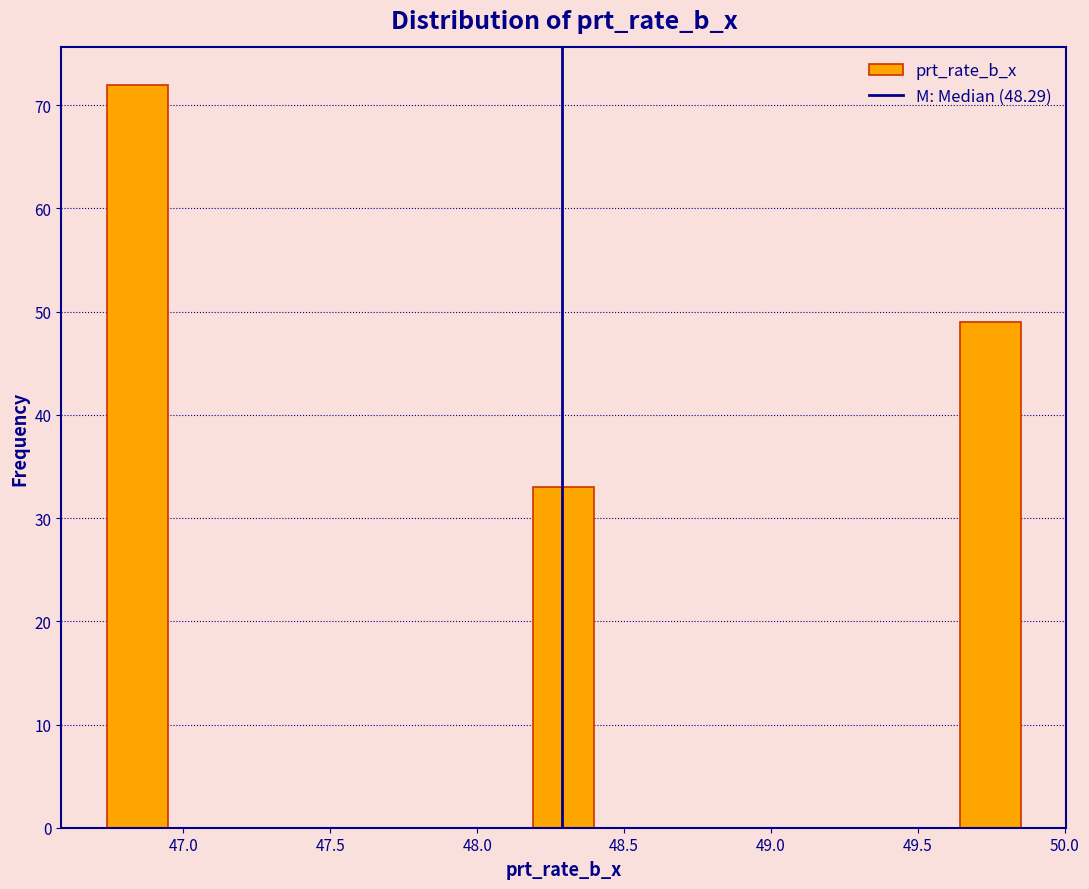

Reading left to right, list every bar in this chart as the range it spans on the x-axis followed by its height. Neither the bar edges nor the heights are printed on the chart, so give them approximately, as read against the axes.

46.75 to 46.95: 72
46.95 to 47.15: 0
47.15 to 47.35: 0
47.35 to 47.55: 0
47.55 to 47.80: 0
47.80 to 48.00: 0
48.00 to 48.20: 0
48.20 to 48.40: 33
48.40 to 48.60: 0
48.60 to 48.80: 0
48.80 to 49.00: 0
49.00 to 49.25: 0
49.25 to 49.45: 0
49.45 to 49.65: 0
49.65 to 49.85: 49